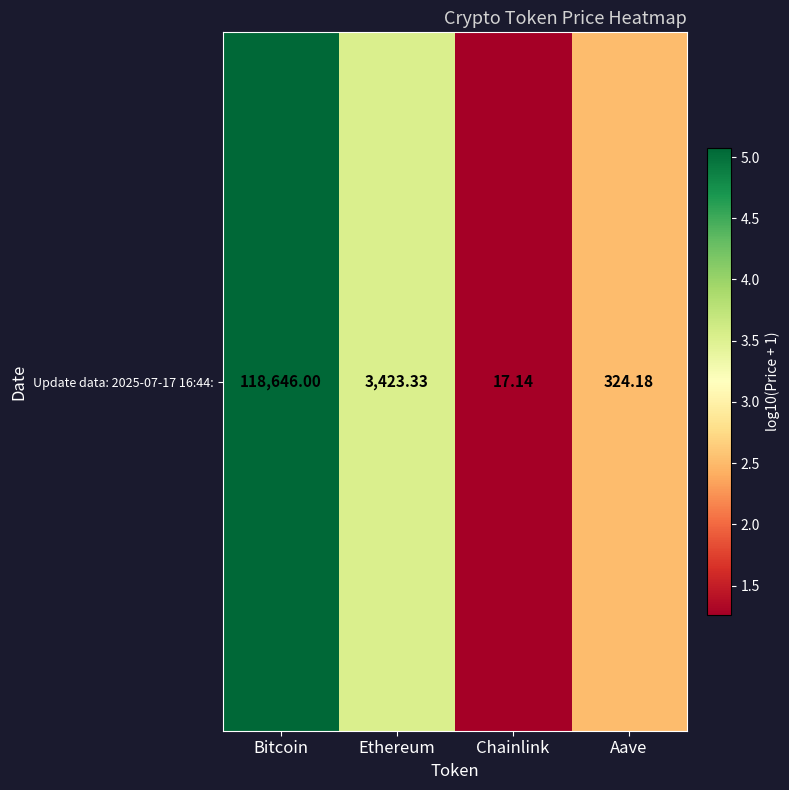

True or false: the data shows 2.5 at Aave.

True